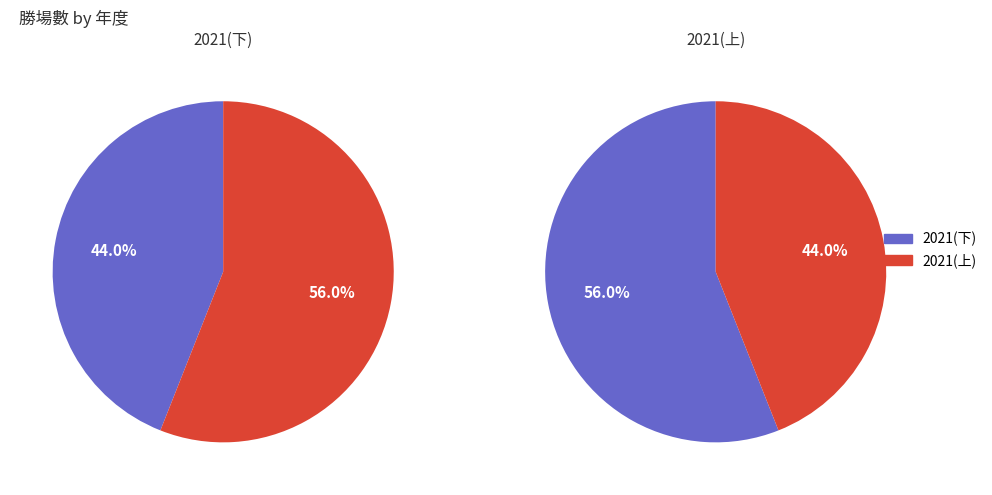

Which category has the smallest portion of the pie?

2021(上)